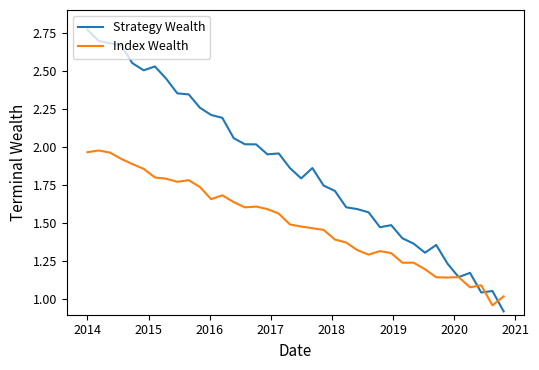

At how many categories does at least one series exceed 2?

16